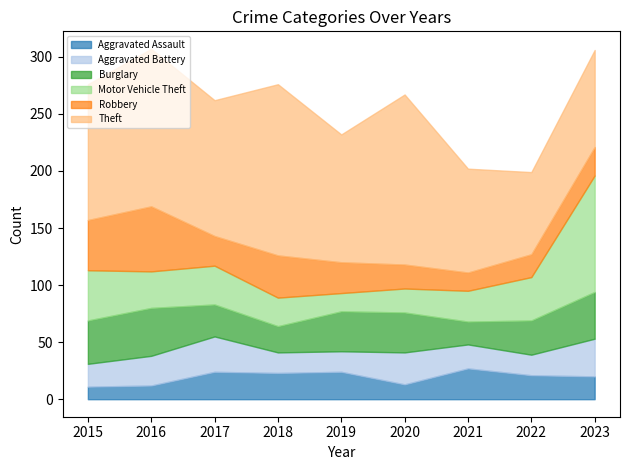

How many lines are shown in the chart?

6